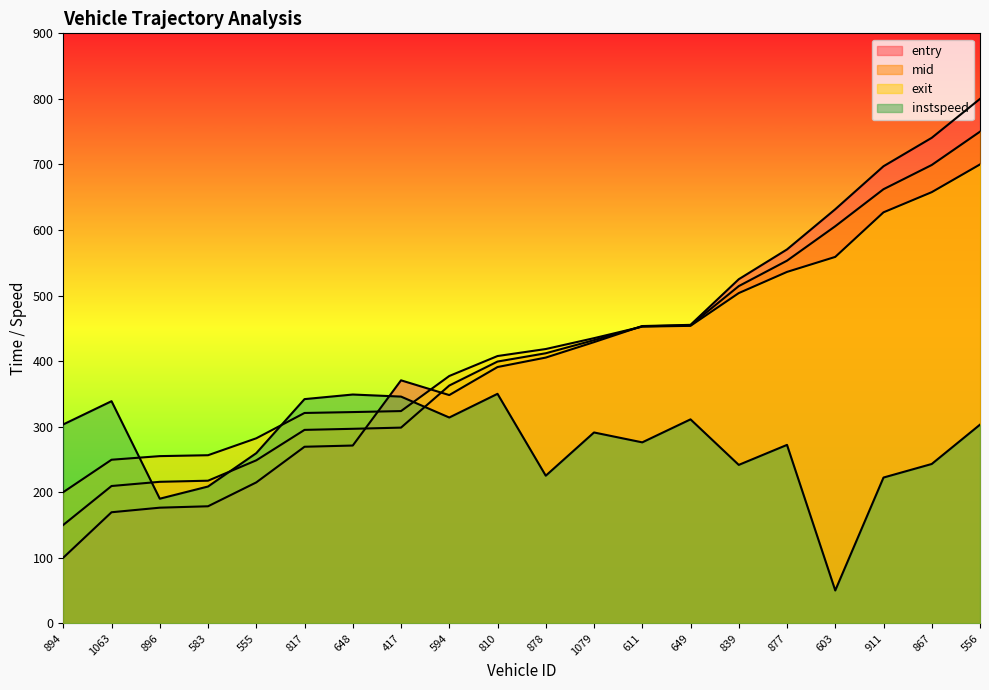

What is the total value across all series at 877?

1931.6